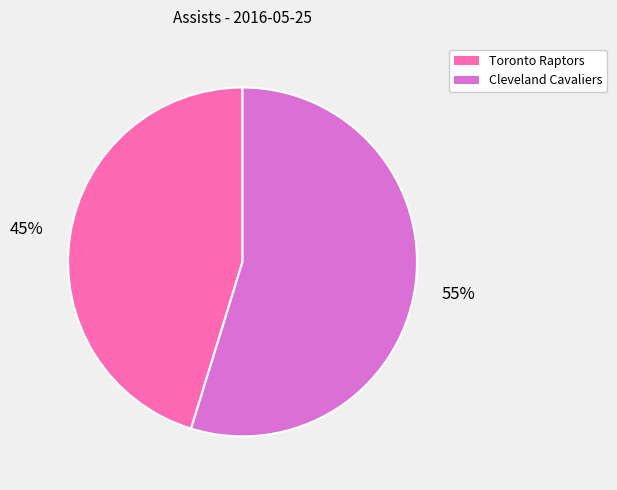

What is the ratio of the value at Toronto Raptors to the value at Cleveland Cavaliers?

0.8